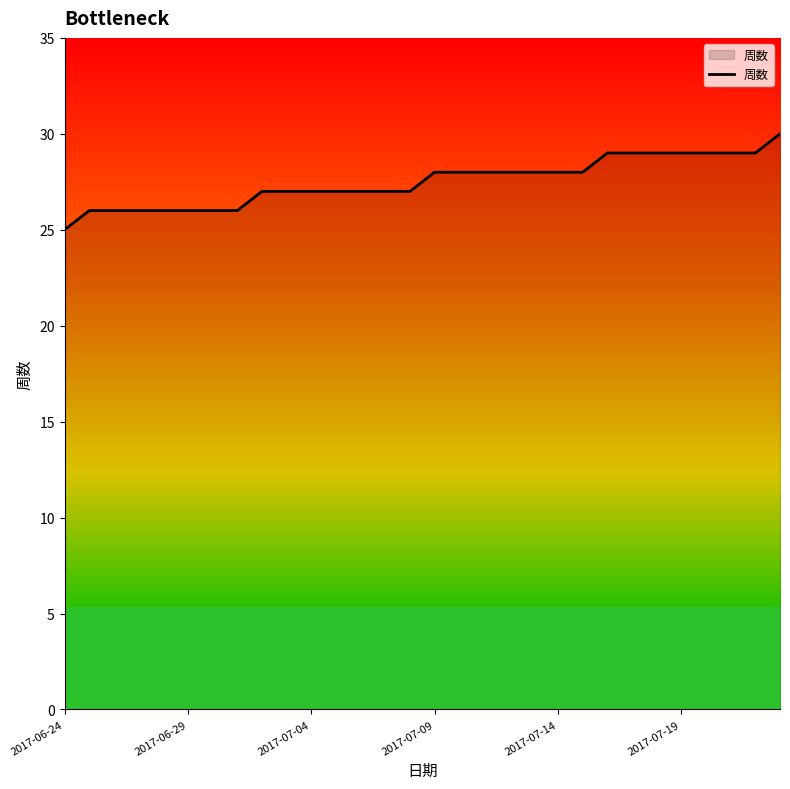

Does the chart display data point markers on the line(s)?

No